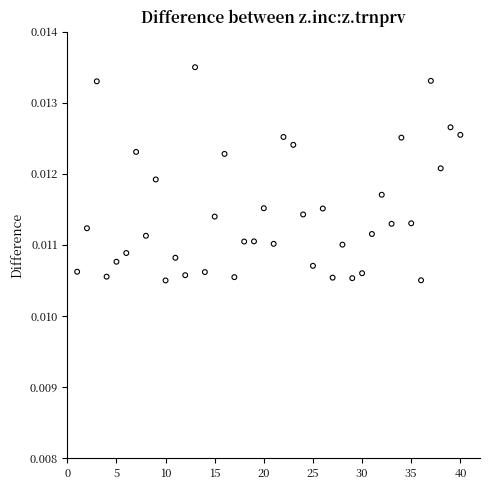

What is the range of X values (max minus min)?

39.0